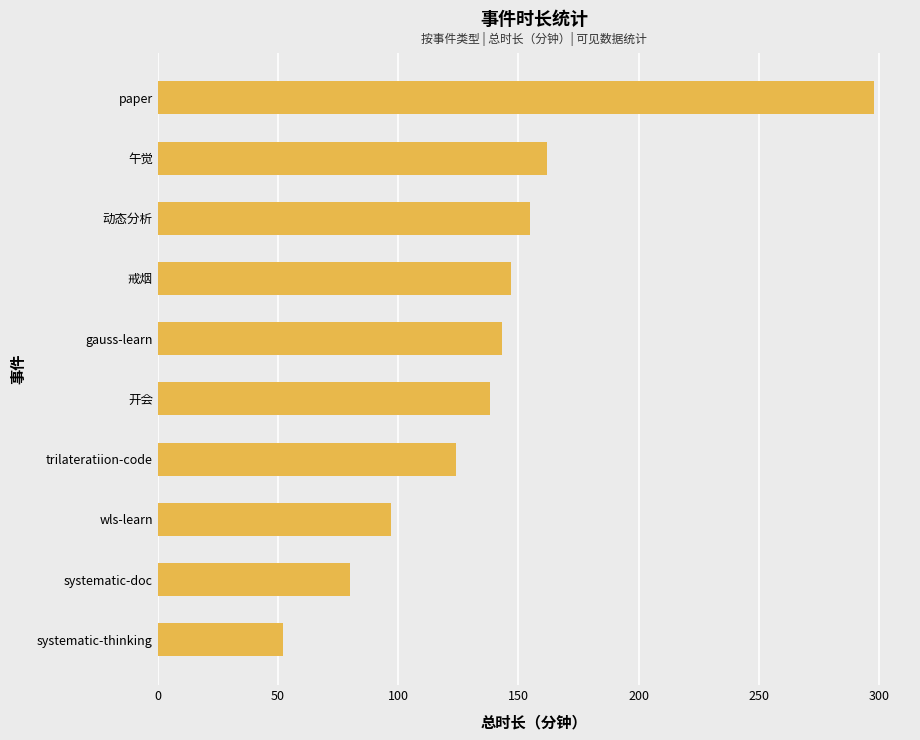

What is the approximate value at gauss-learn, to the nearest 10?

140